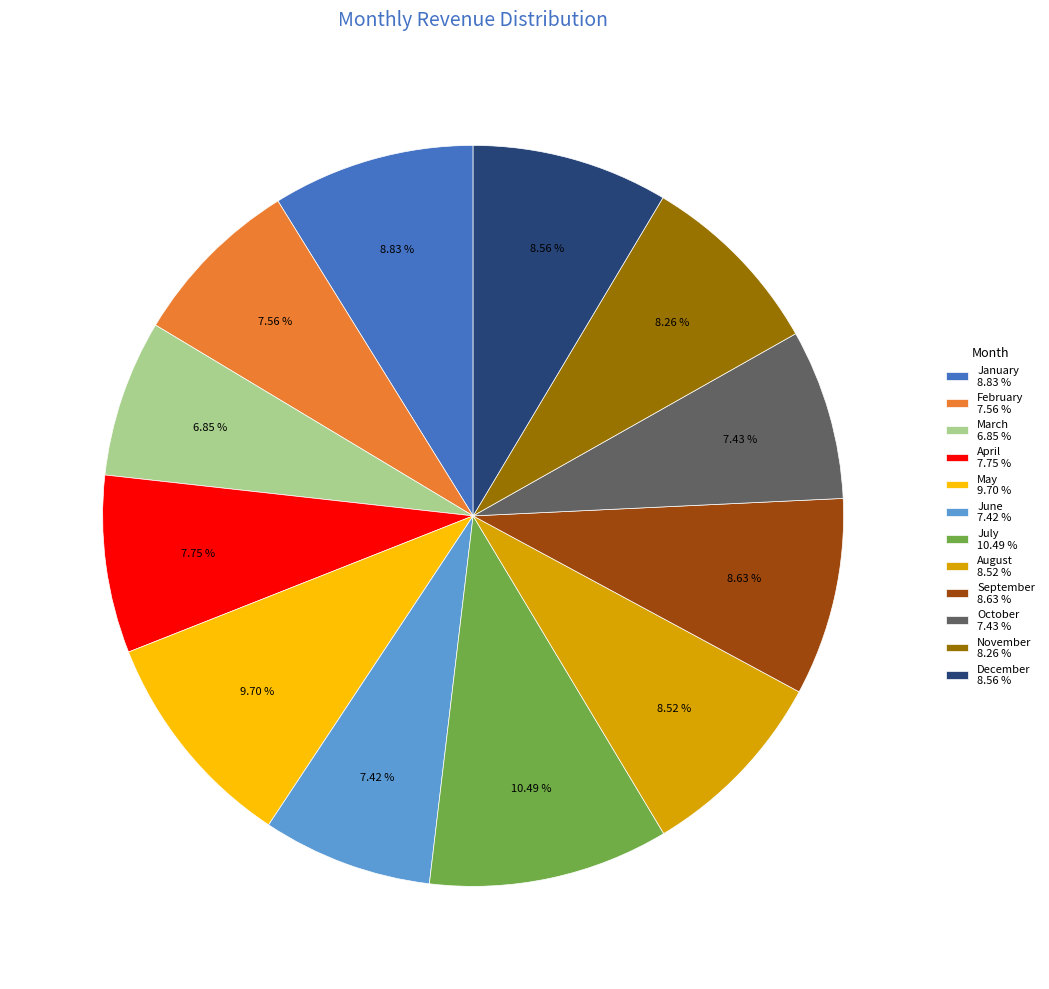

Count the number of slices in the pie.

12